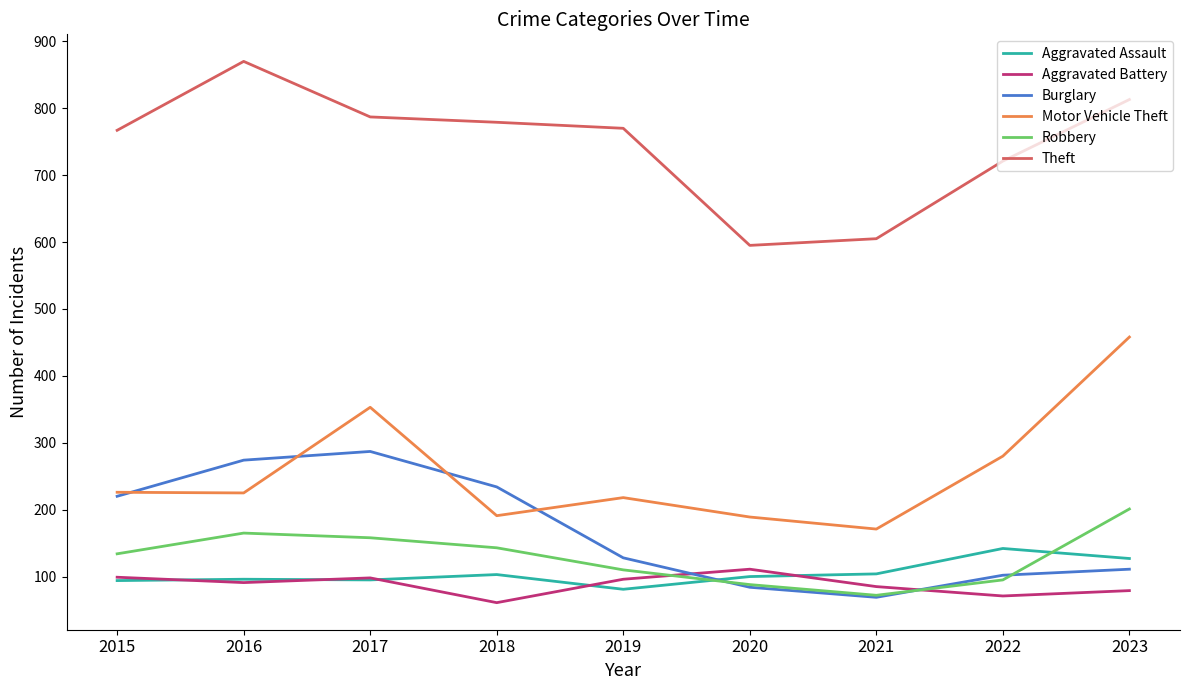

What is the spread (max minus min) of values at 2017?

692